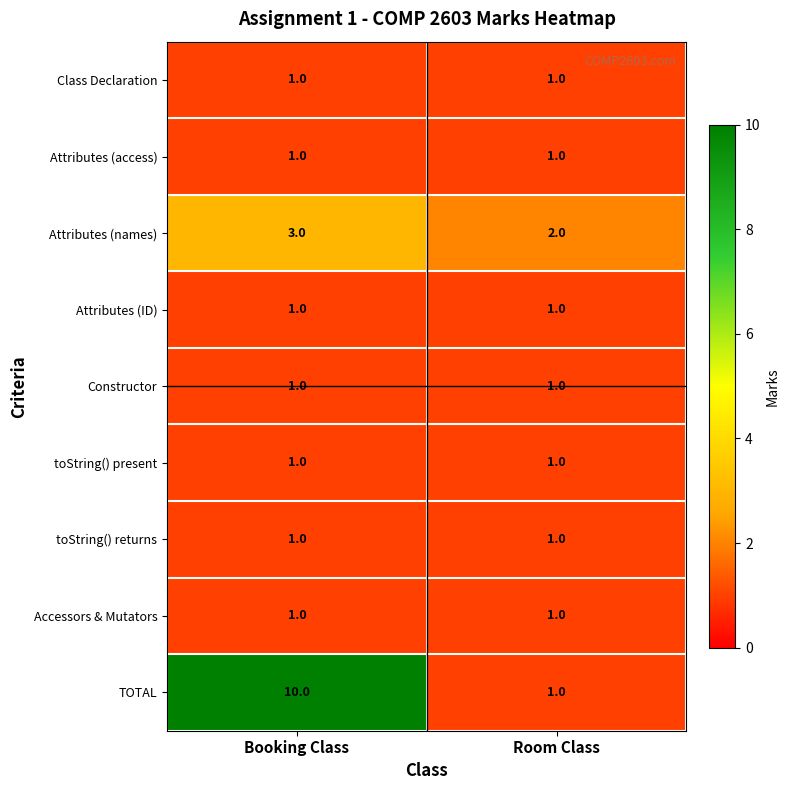

The value of Class Declaration at Room Class is 1. True or false?

True